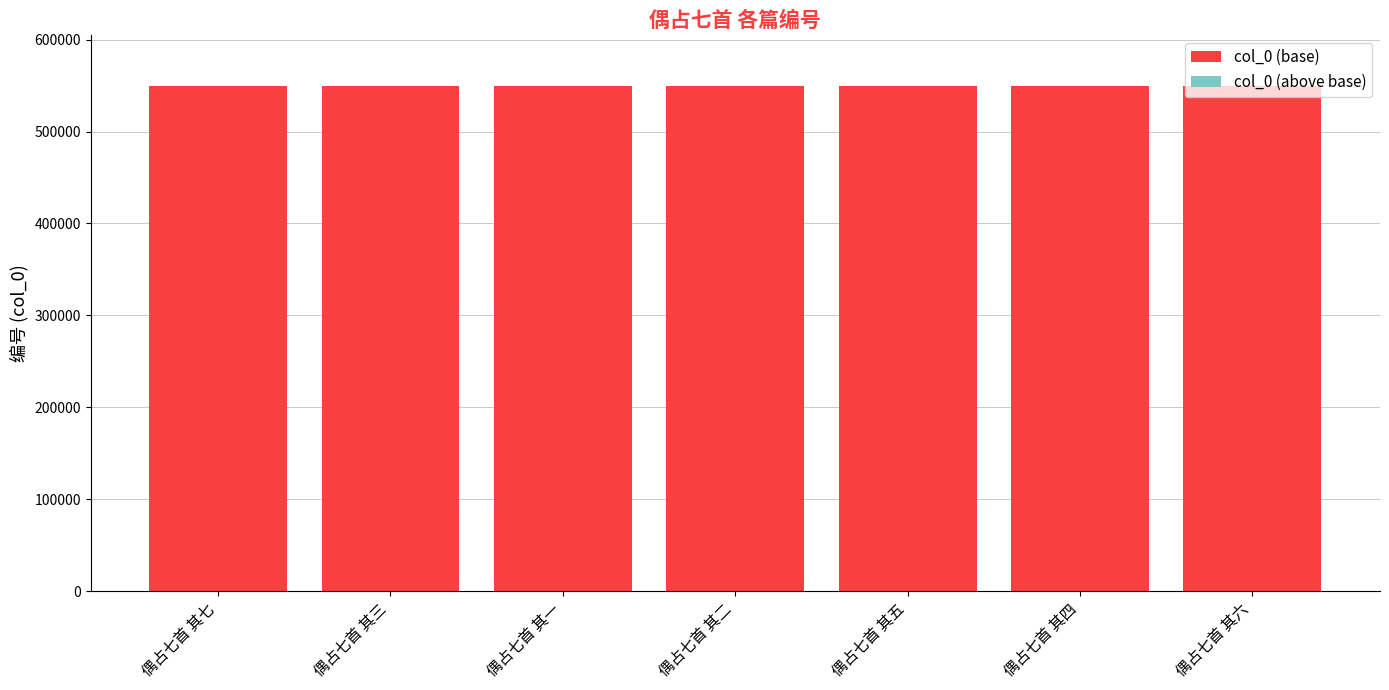

True or false: col_0 (base) has a value of 814741 at 偶占七首 其五.

False